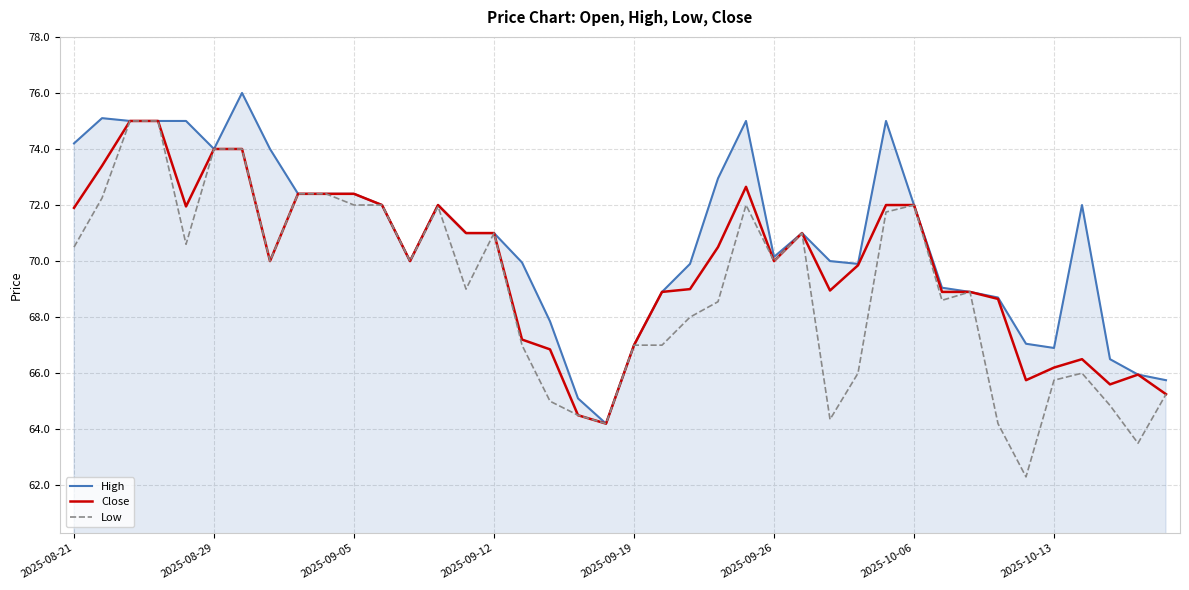

Which series has the largest range (max minus min)?

Low